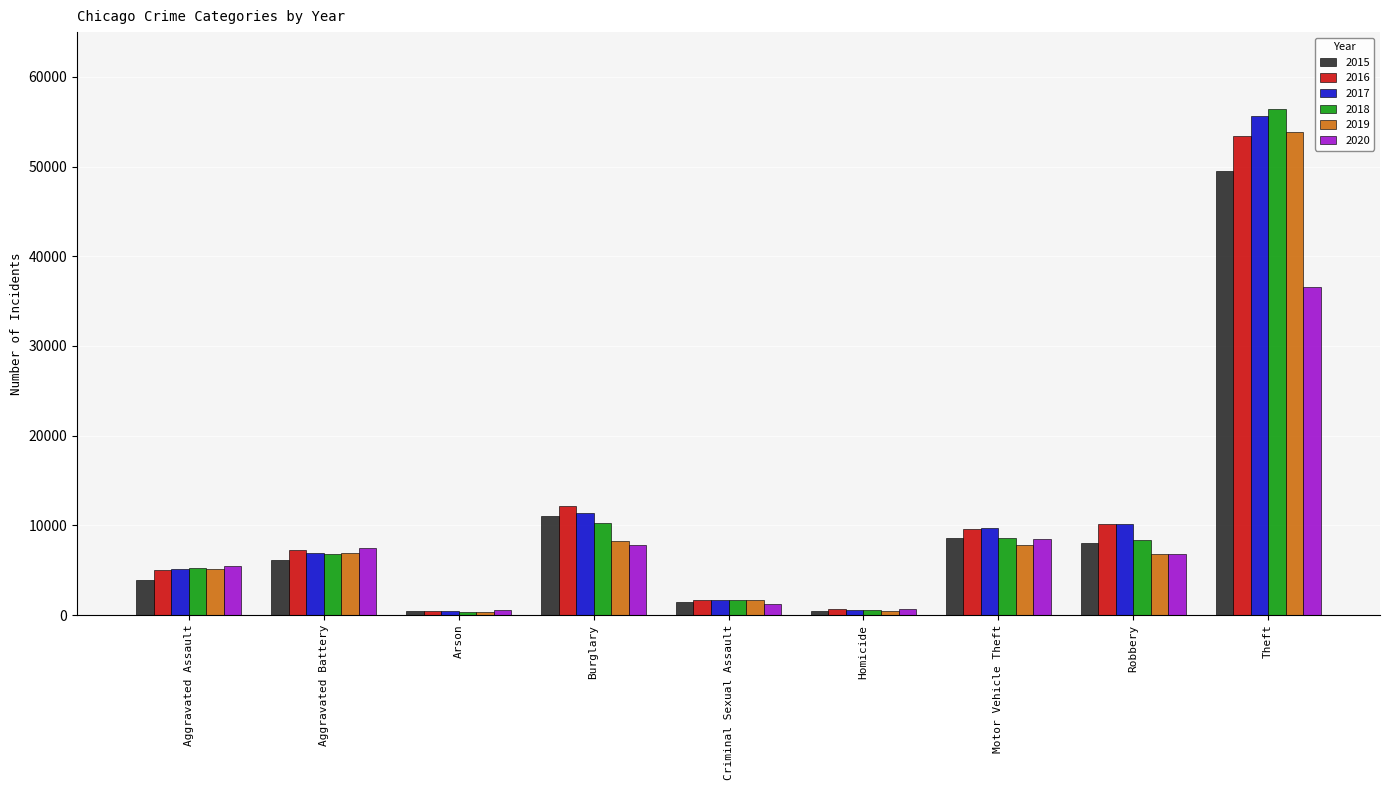

The value of 2017 at Motor Vehicle Theft is 16815. True or false?

False